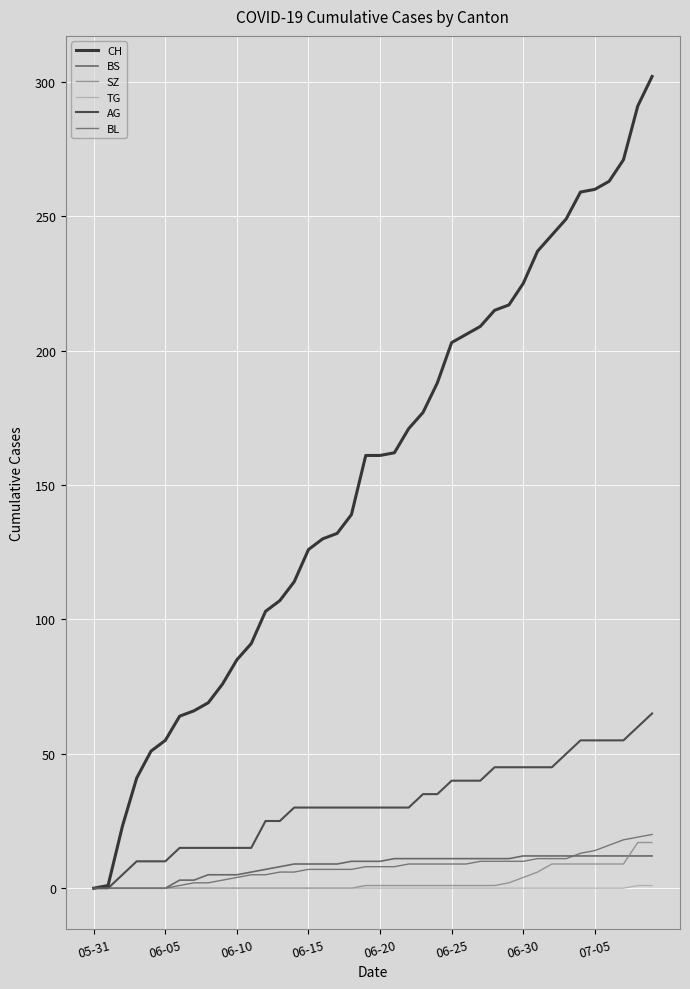

At which label is BL closest to 10?

27